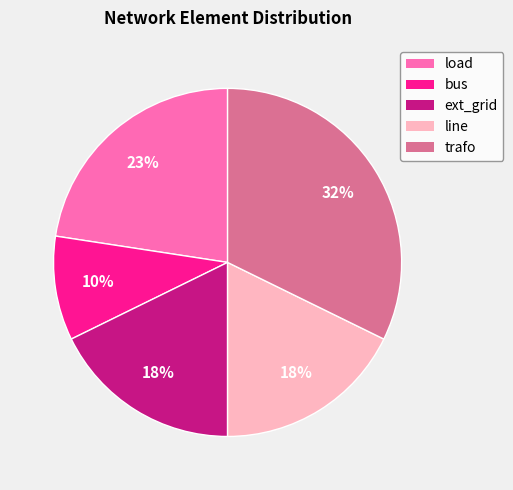

Is there a majority slice in this chart?

No